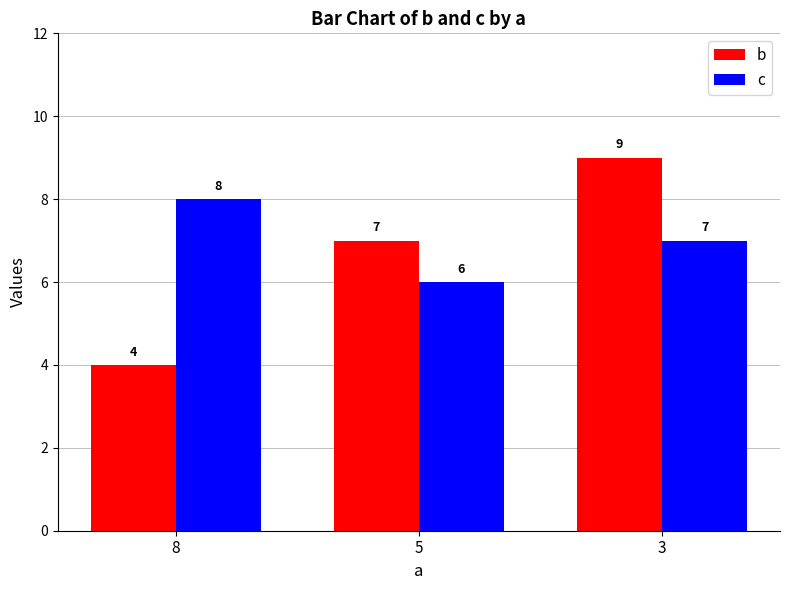

Rank the series at 5 from lowest to highest value.

c, b